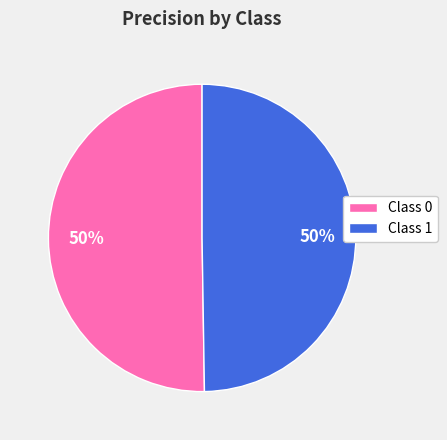

What percentage is the Class 0 slice, to the nearest percent?

50%